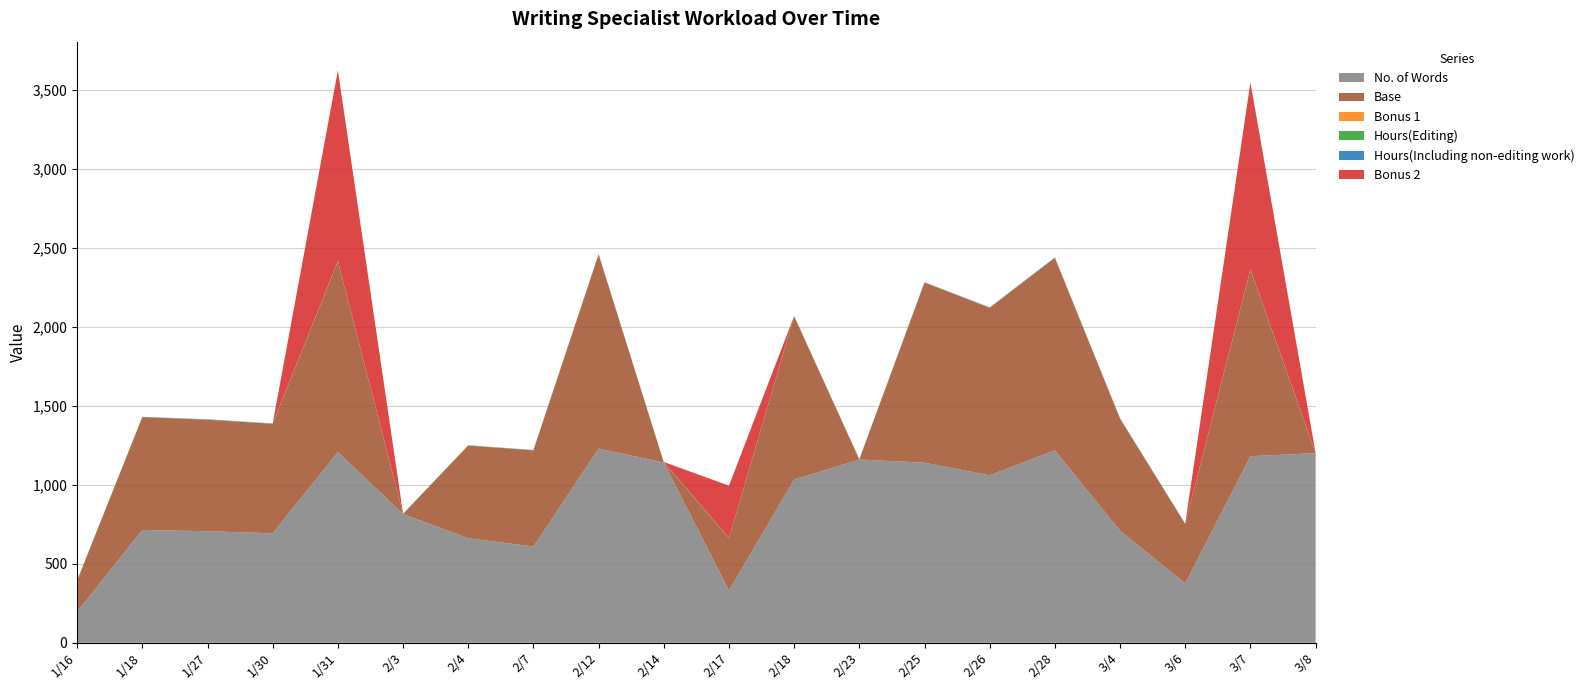

Reading left to right, what are all the values shown in this chart?

No. of Words: 197.0	714.0	706.0	693.0	1207.0	815.0	662.0	609.0	1229.0	1141.0	331.0	1033.0	1160.0	1140.0	1060.0	1218.0	709.0	376.0	1181.0	1200.0
Base: 197.0	714.0	706.0	693.0	1207.0	0.0	586.0	609.0	1229.0	0.0	331.0	1033.0	0.0	1140.0	1060.0	1218.0	709.0	376.0	1181.0	0.0
Bonus 1: 0.0	0.0	0.0	0.0	0.0	0.0	0.0	0.0	0.0	0.0	0.0	0.0	0.0	0.0	0.0	0.0	0.0	0.0	0.0	0.0
Hours(Editing): 1.1	1.1	1.2	1.1	1.1	1.1	1.2	1.2	1.0	1.6	0.7	1.2	1.3	1.1	1.5	1.5	1.5	0.8	1.5	1.0
Hours(Including non-editing work): 1.1	1.1	1.2	1.1	1.1	1.1	1.2	1.2	1.0	1.6	0.7	1.2	1.3	1.1	1.5	1.5	1.5	0.8	1.5	1.0
Bonus 2: 0.0	0.0	0.0	0.0	1207.0	0.0	0.0	0.0	0.0	0.0	331.0	0.0	0.0	0.0	0.0	0.0	0.0	0.0	1181.0	0.0